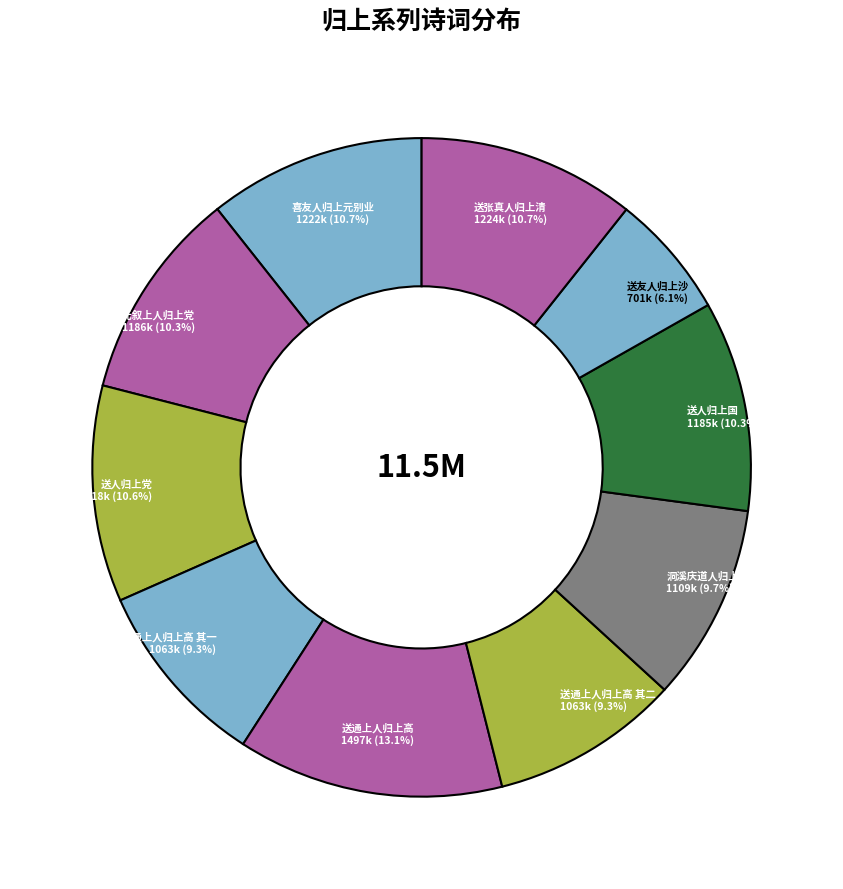

To the nearest percent, what is the combined percentage of 送张真人归上清 and 送通上人归上高 其二?

20%